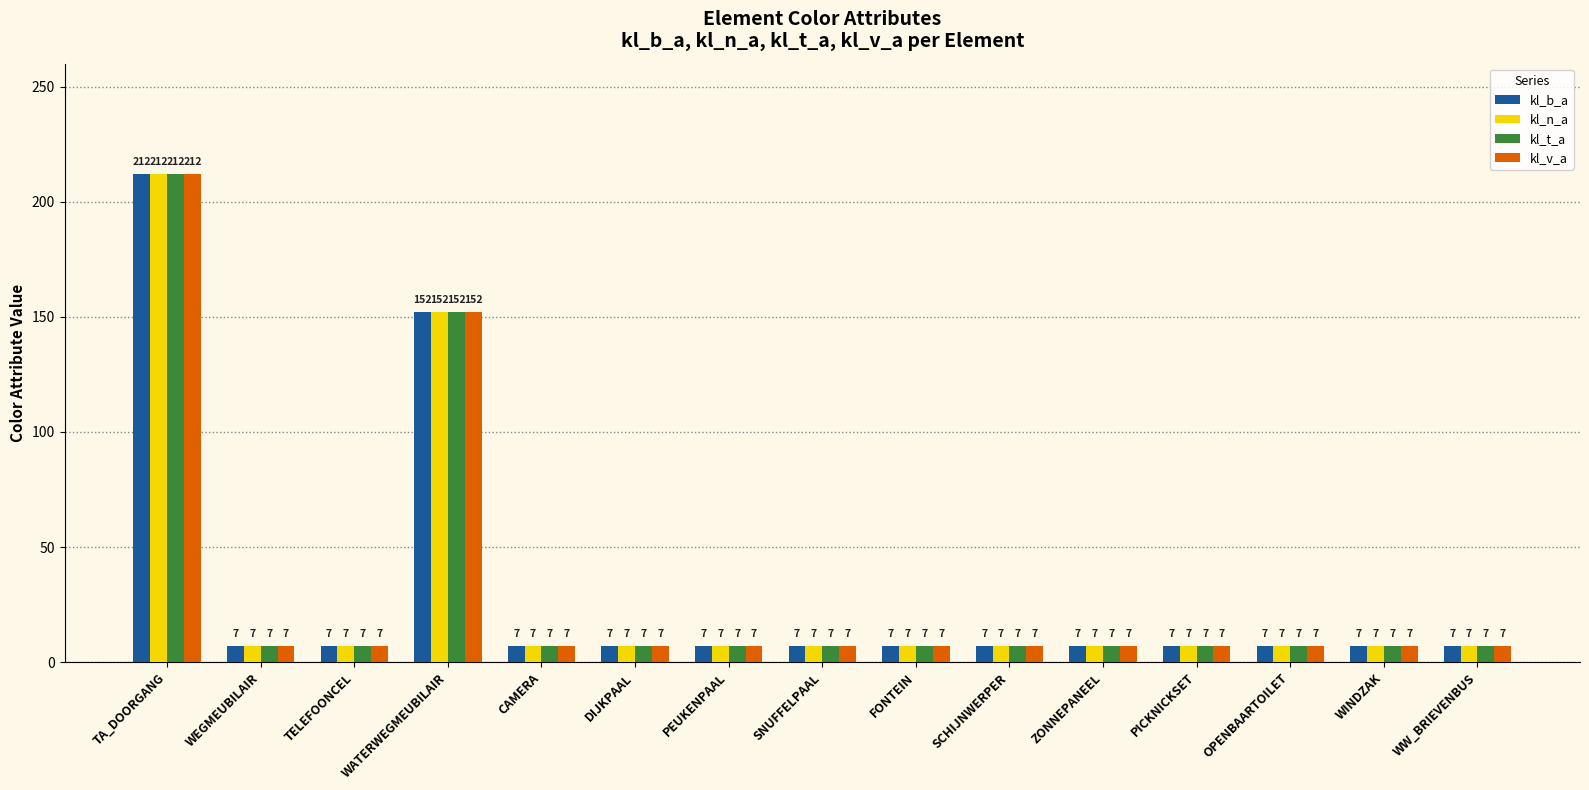

What are all the series names shown in the legend?

kl_b_a, kl_n_a, kl_t_a, kl_v_a